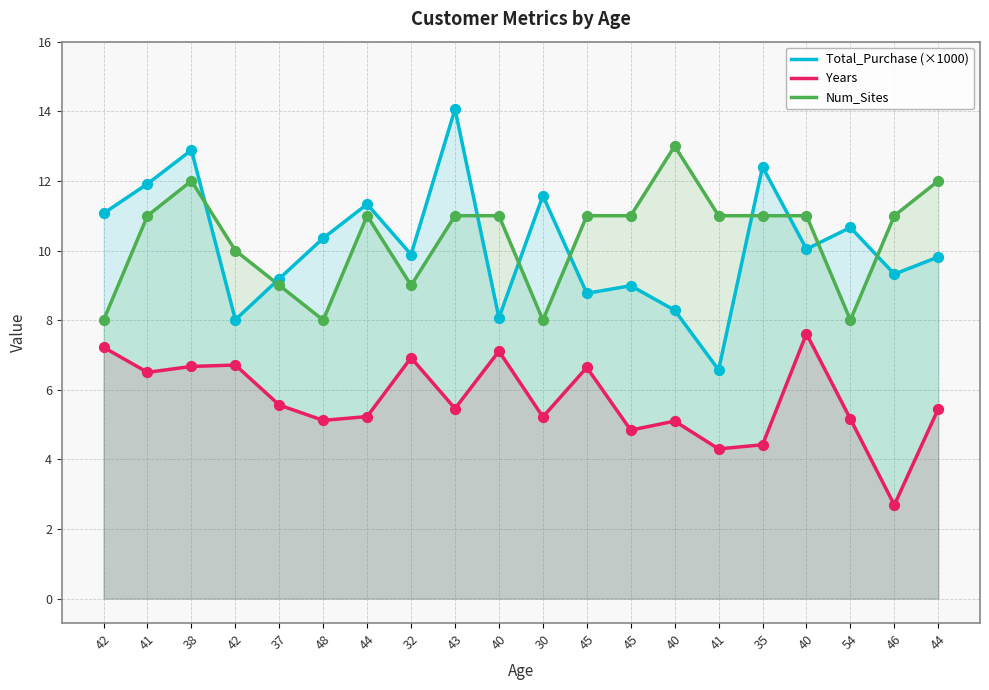

What is the total value across all series at 41?

29.4